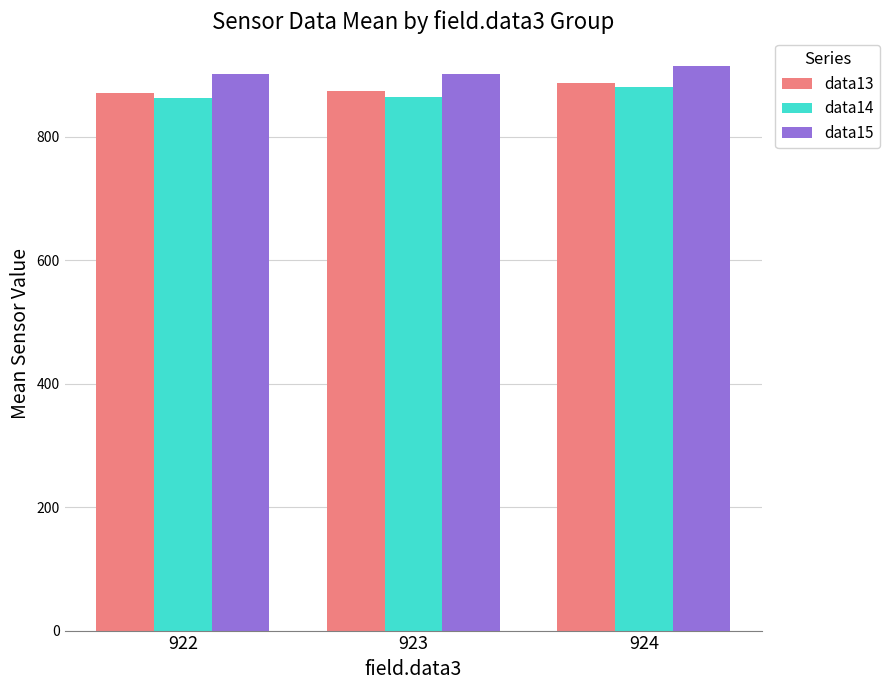

Are the bars grouped side by side (vs. stacked)?

Yes